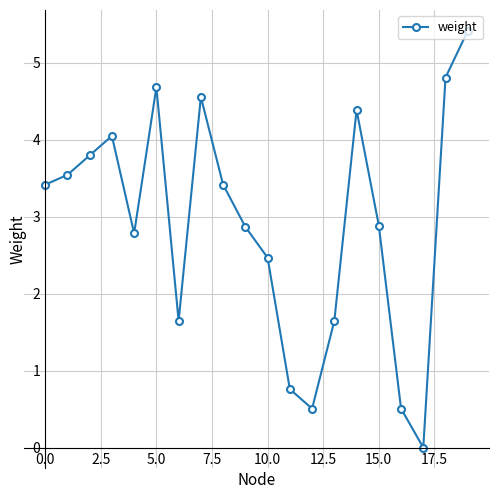

How many lines are shown in the chart?

1